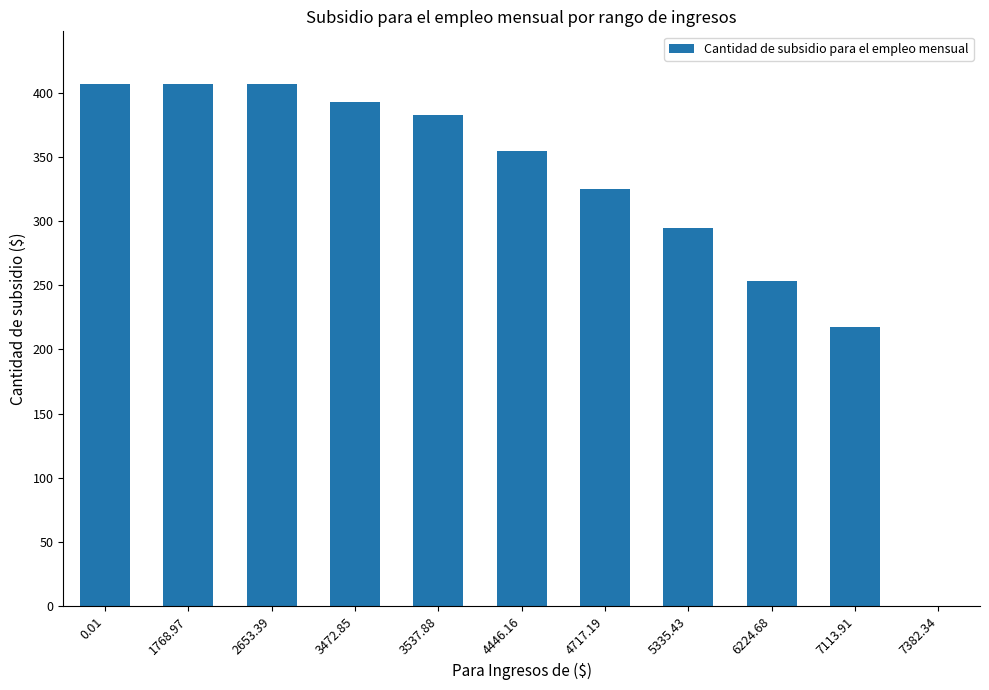

How many series are shown in this chart?

1